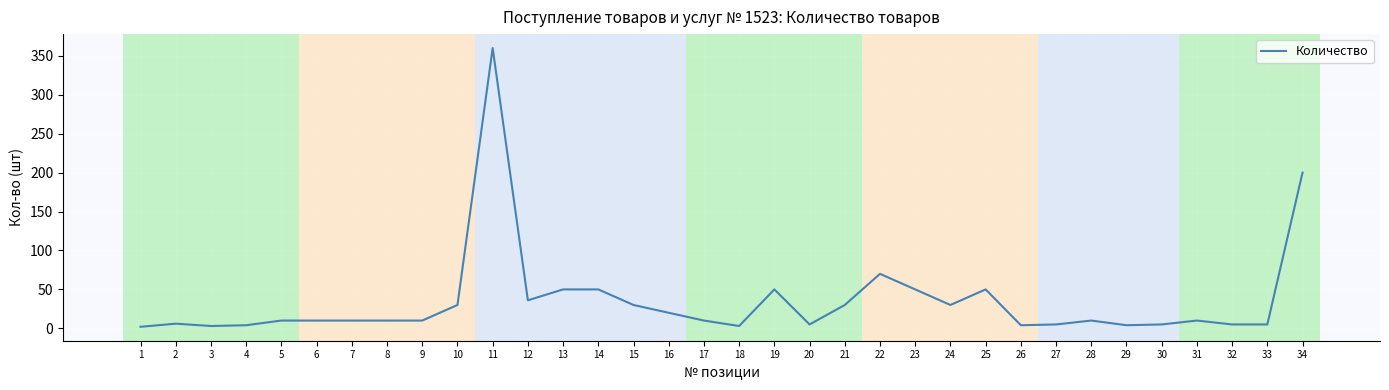

Which category has the highest value across all series?

11